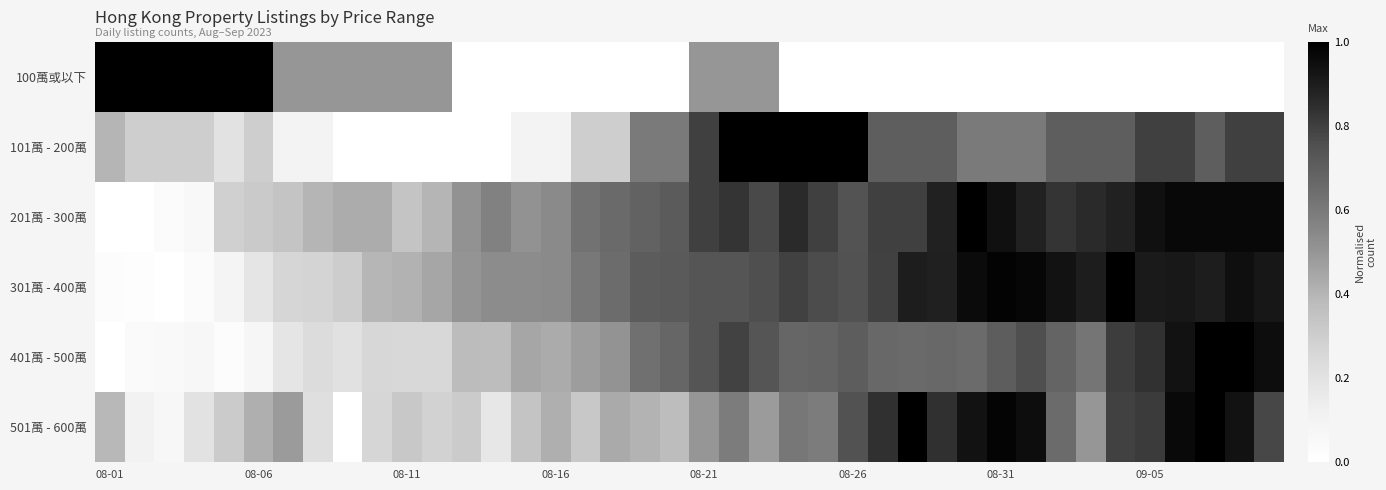

Reading left to right, extract all data points from this chart.

100萬或以下: 1.0	1.0	1.0	1.0	1.0	1.0	0.5	0.5	0.5	0.5	0.5	0.5	0.0	0.0	0.0	0.0	0.0	0.0	0.0	0.0	0.5	0.5	0.5	0.0	0.0	0.0	0.0	0.0	0.0	0.0	0.0	0.0	0.0	0.0	0.0	0.0	0.0	0.0	0.0	0.0
101萬 - 200萬: 0.4	0.3	0.3	0.3	0.2	0.3	0.1	0.1	0.0	0.0	0.0	0.0	0.0	0.0	0.1	0.1	0.3	0.3	0.6	0.6	0.8	1.0	1.0	1.0	1.0	1.0	0.7	0.7	0.7	0.6	0.6	0.6	0.7	0.7	0.7	0.8	0.8	0.7	0.8	0.8
201萬 - 300萬: 0.0	0.0	0.0	0.1	0.3	0.3	0.3	0.4	0.4	0.4	0.3	0.4	0.5	0.6	0.5	0.5	0.6	0.7	0.7	0.7	0.8	0.8	0.8	0.9	0.8	0.7	0.8	0.8	0.9	1.0	0.9	0.9	0.8	0.9	0.9	0.9	1.0	1.0	1.0	1.0
301萬 - 400萬: 0.0	0.0	0.0	0.0	0.1	0.2	0.3	0.3	0.3	0.4	0.4	0.4	0.5	0.5	0.5	0.5	0.6	0.7	0.7	0.7	0.7	0.7	0.8	0.8	0.8	0.7	0.8	0.9	0.9	1.0	1.0	1.0	0.9	0.9	1.0	0.9	0.9	0.9	0.9	0.9
401萬 - 500萬: 0.0	0.0	0.0	0.1	0.0	0.1	0.2	0.2	0.2	0.3	0.3	0.3	0.4	0.4	0.4	0.4	0.5	0.5	0.6	0.7	0.7	0.8	0.7	0.7	0.7	0.7	0.7	0.7	0.7	0.7	0.7	0.8	0.7	0.6	0.8	0.8	0.9	1.0	1.0	1.0
501萬 - 600萬: 0.4	0.1	0.1	0.2	0.3	0.4	0.5	0.2	0.0	0.3	0.3	0.3	0.3	0.2	0.3	0.4	0.3	0.4	0.4	0.4	0.5	0.6	0.5	0.6	0.6	0.7	0.8	1.0	0.8	0.9	1.0	1.0	0.7	0.5	0.8	0.8	1.0	1.0	0.9	0.8